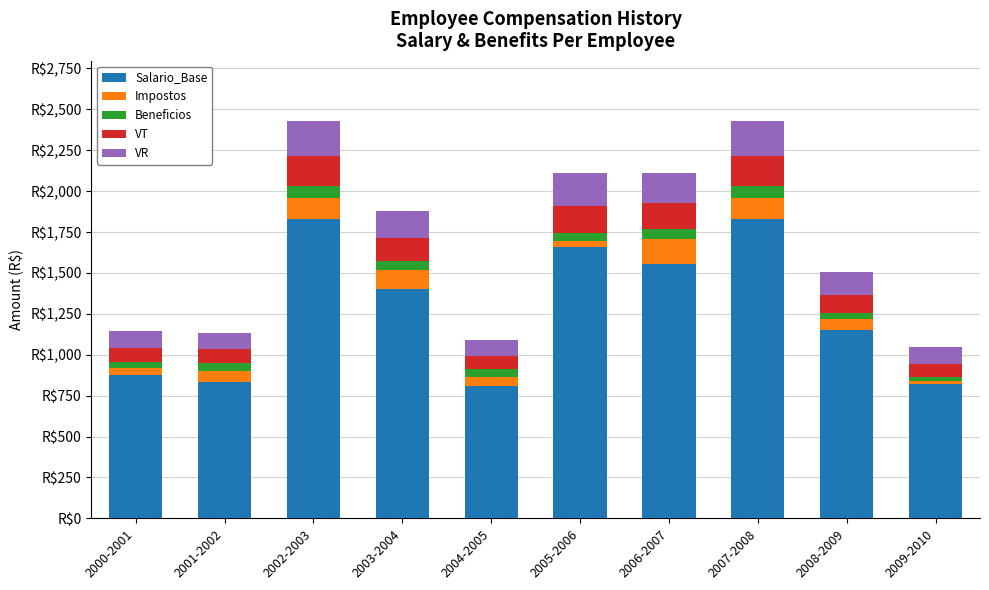

What are all the series names shown in the legend?

Salario_Base, Impostos, Beneficios, VT, VR